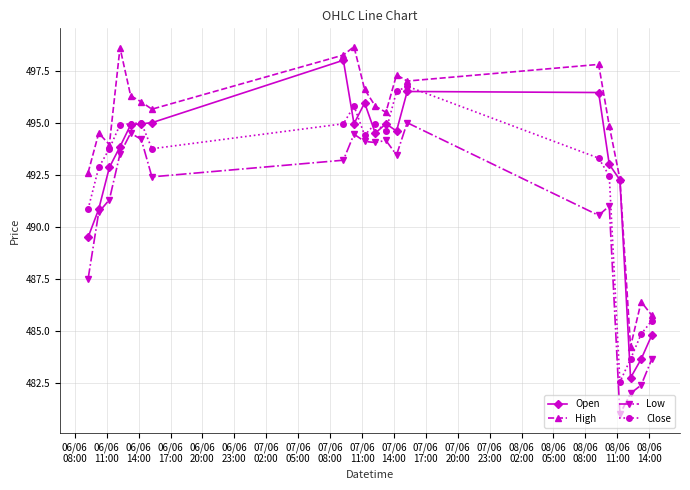

True or false: Low and Close cross at least once.

False